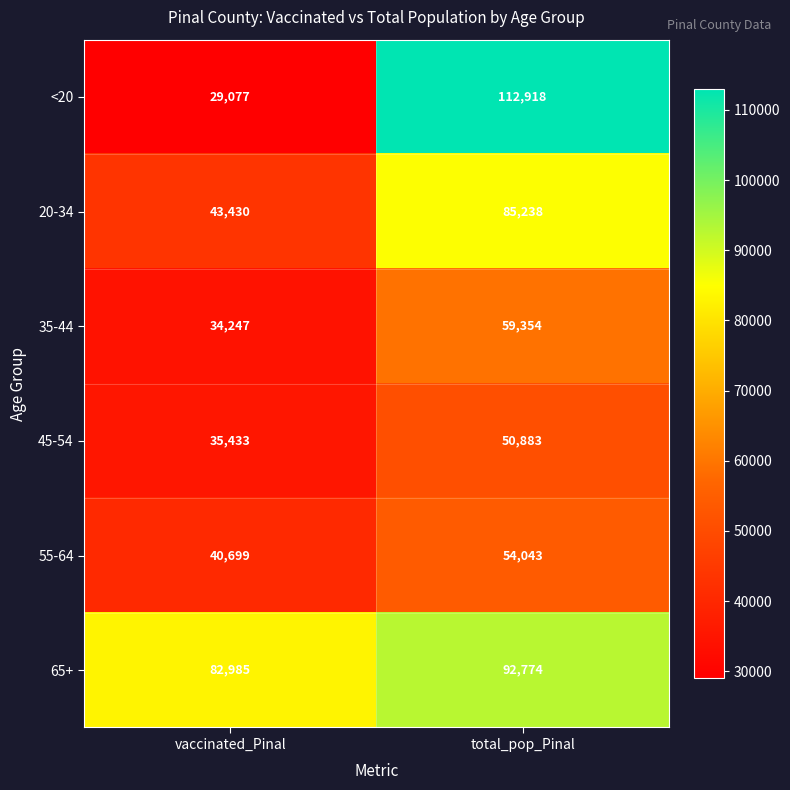

What is the maximum value for 20-34?

85238